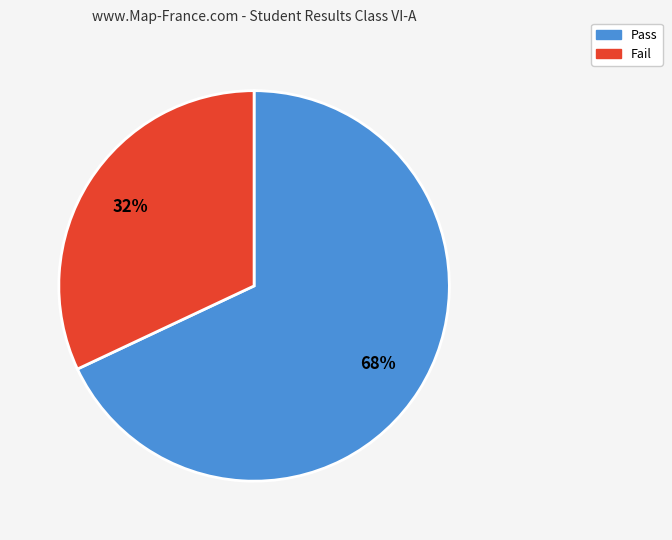

How many segments does this pie chart have?

2